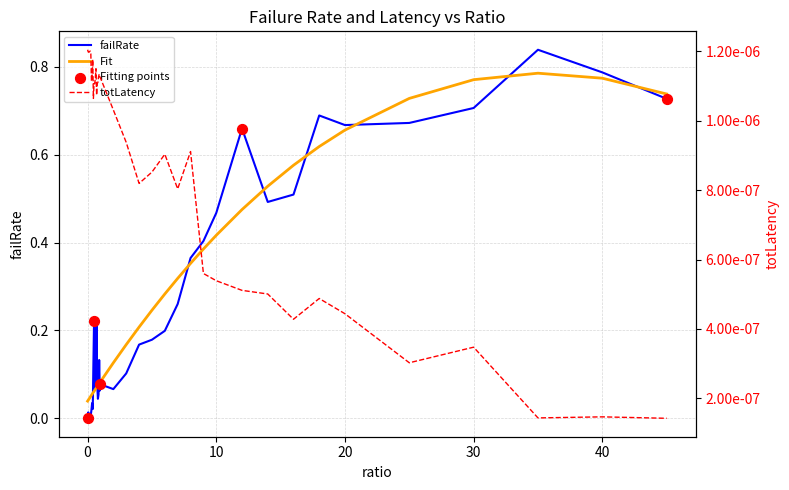

Is the value of failRate at 0.5 greater than the value of totLatency at 30?

Yes